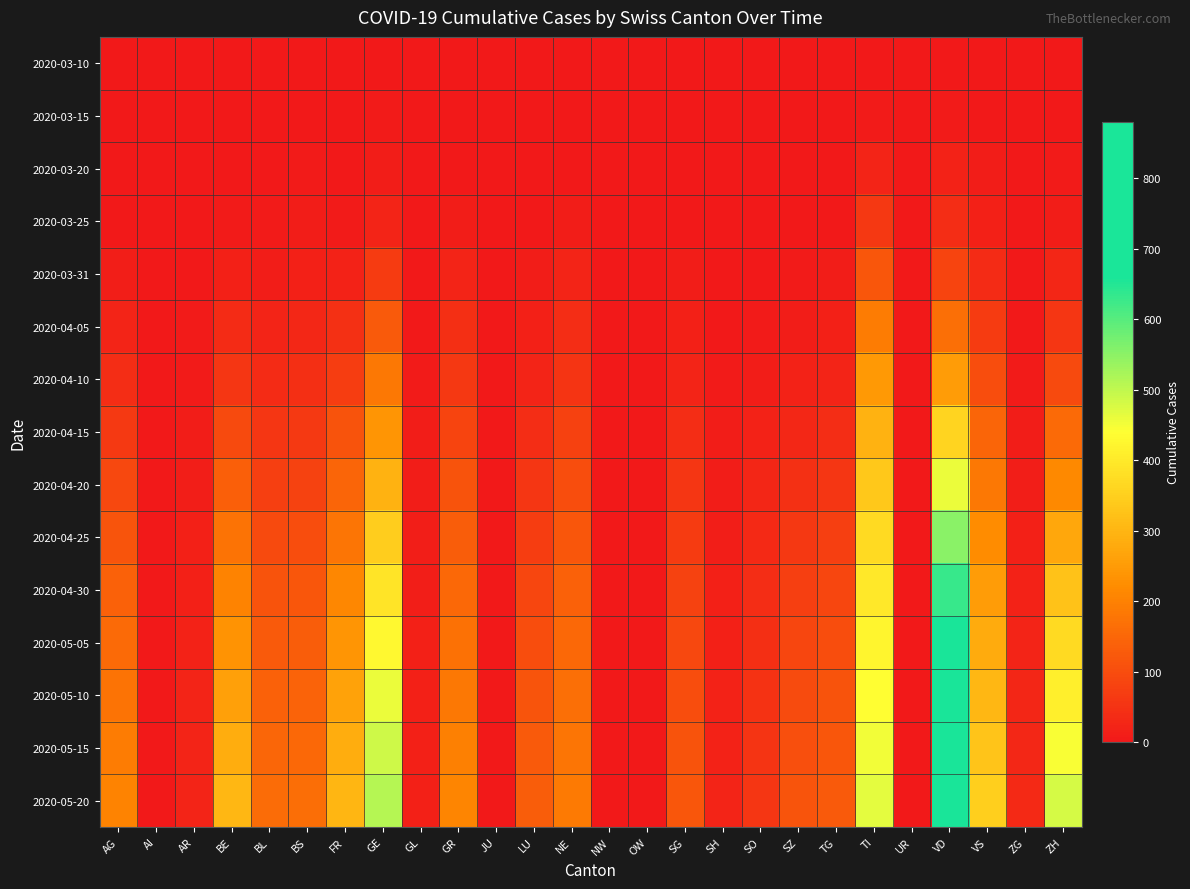

Rank the series at NW from highest to lowest value.

2020-03-10, 2020-03-15, 2020-03-20, 2020-03-25, 2020-03-31, 2020-04-05, 2020-04-10, 2020-04-15, 2020-04-20, 2020-04-25, 2020-04-30, 2020-05-05, 2020-05-10, 2020-05-15, 2020-05-20